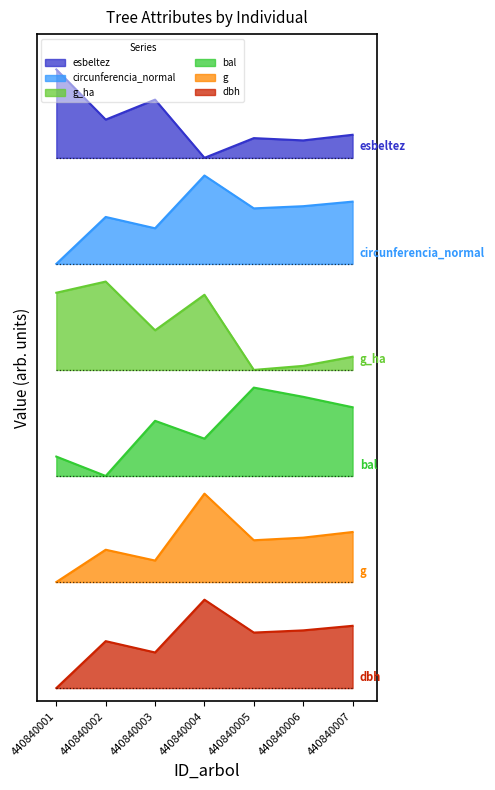

What is the maximum value for bal?

3.4